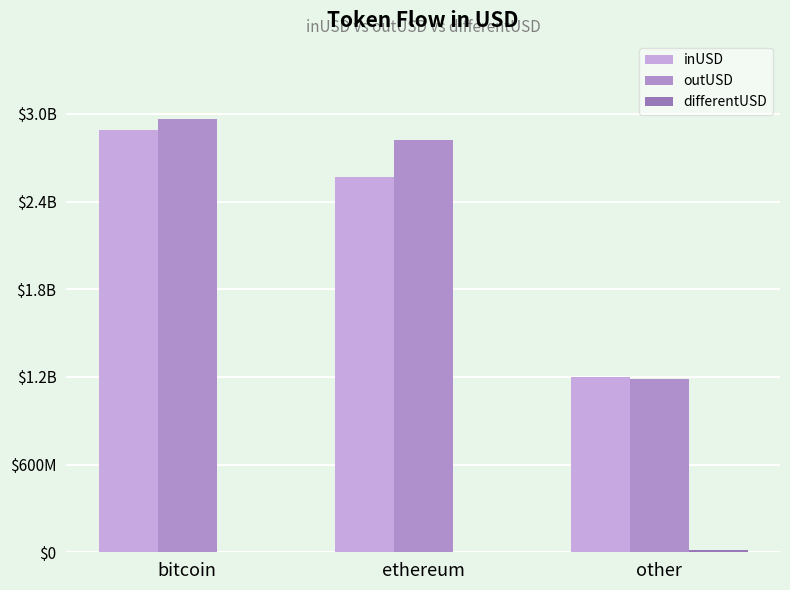

Does the chart contain stacked bars?

No